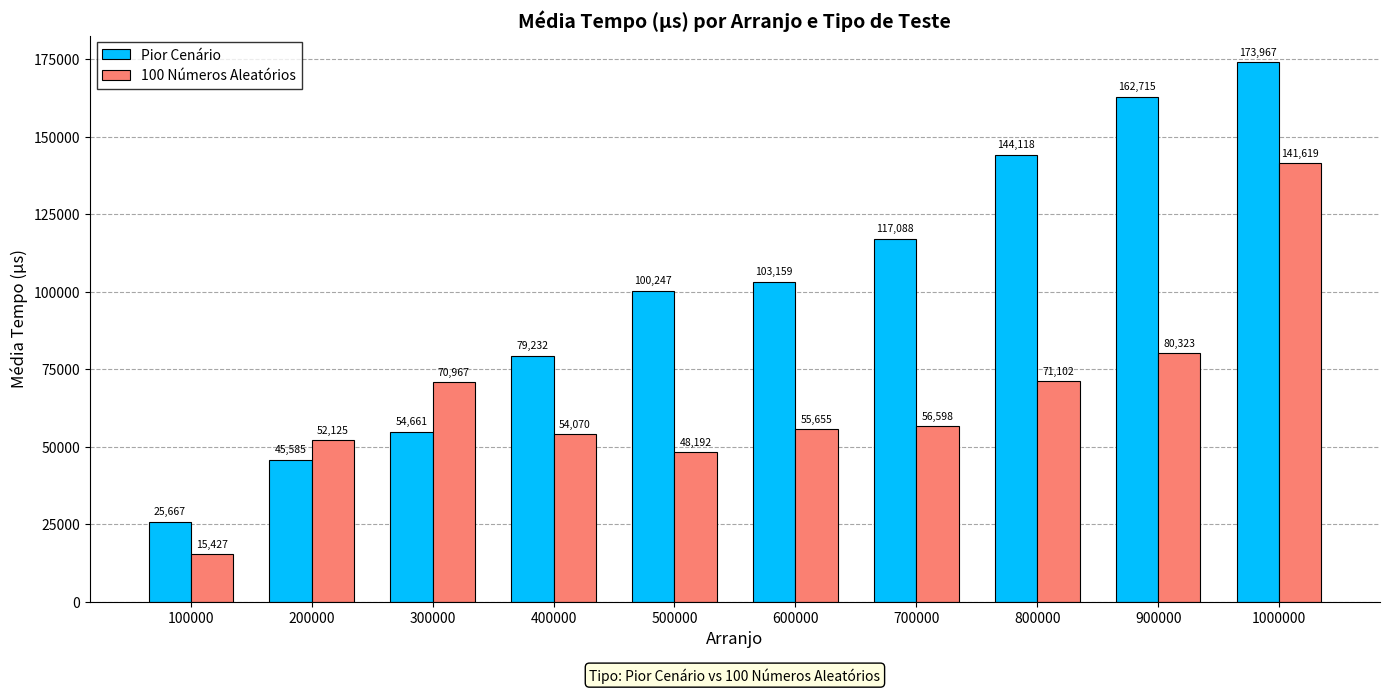

Which category has the highest value in the Pior Cenário series?

1000000